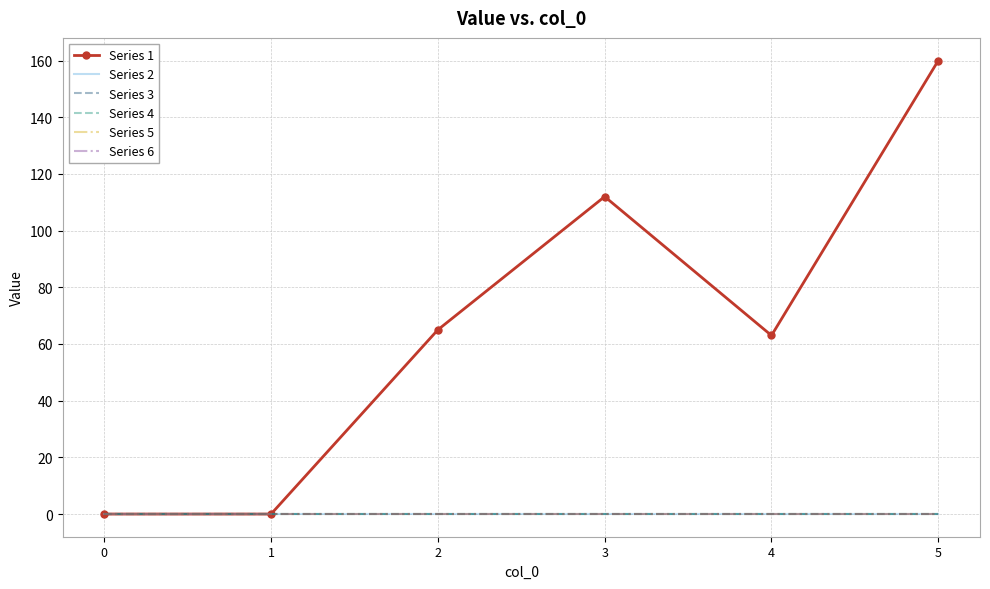

True or false: Series 5 and Series 3 cross at least once.

False